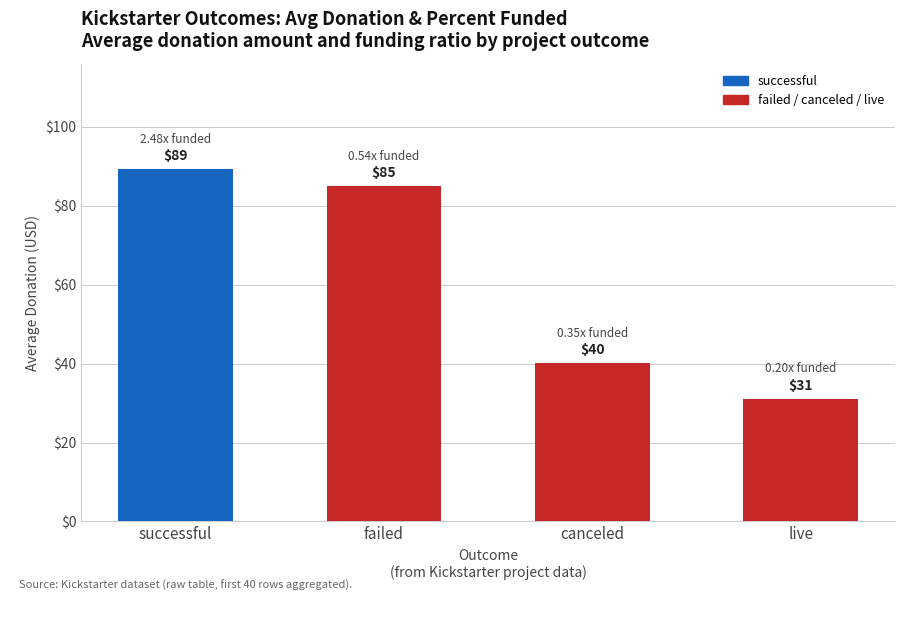

What is the maximum value shown in the chart?

89.2